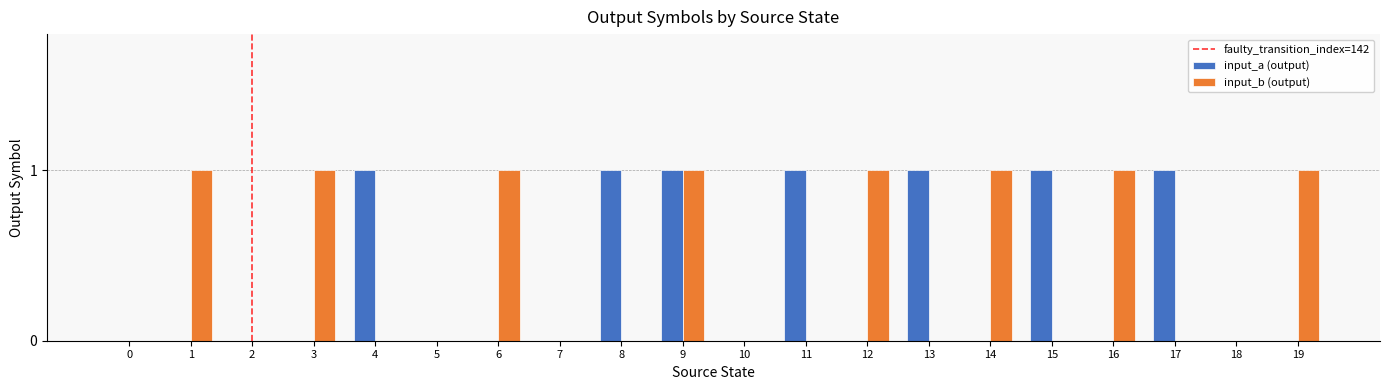

Is the value of input_b (output) at 17 greater than the value of input_a (output) at 17?

No